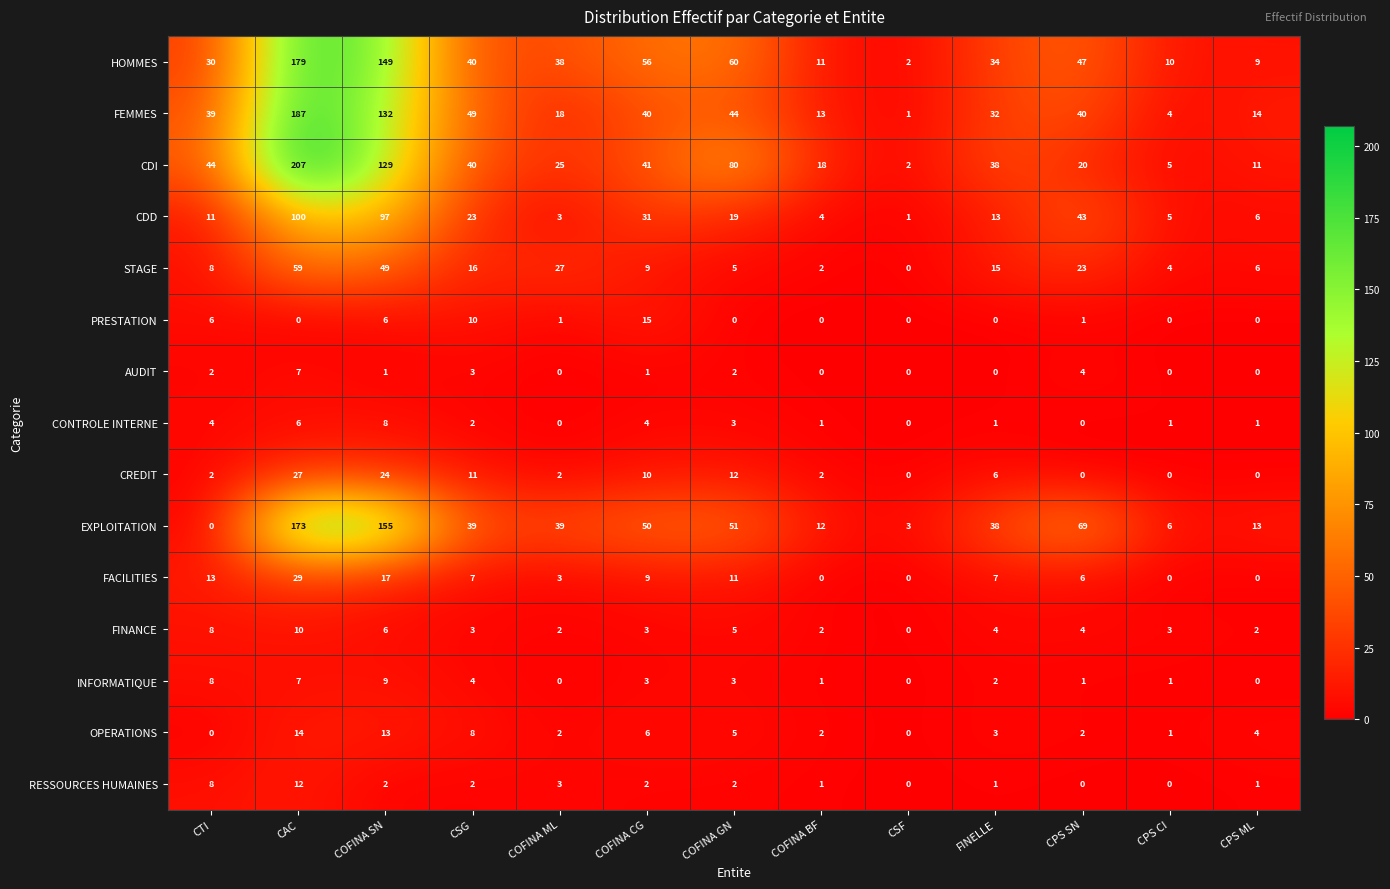

At which label is STAGE closest to 29?

COFINA ML